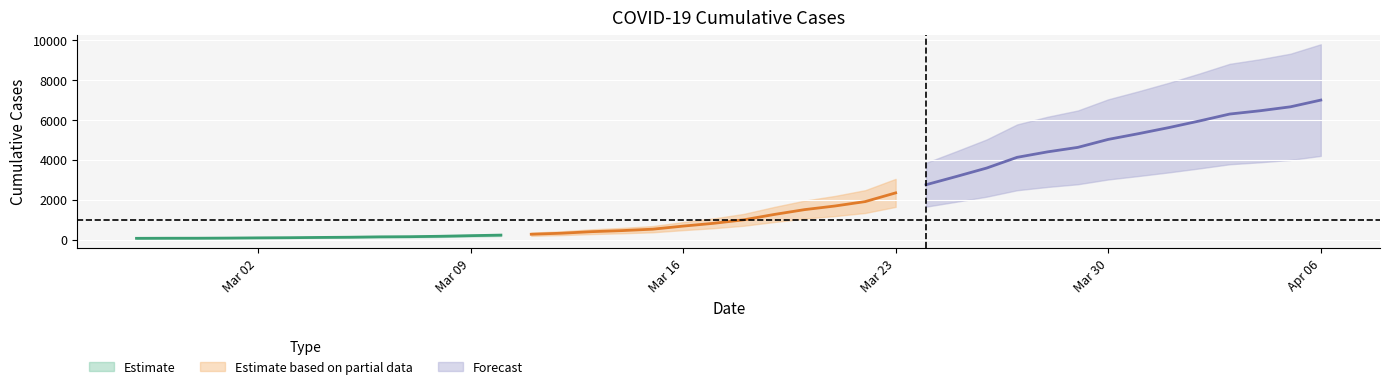

What is the sum of the values at 2020-04-05 and 2020-03-30?

11696